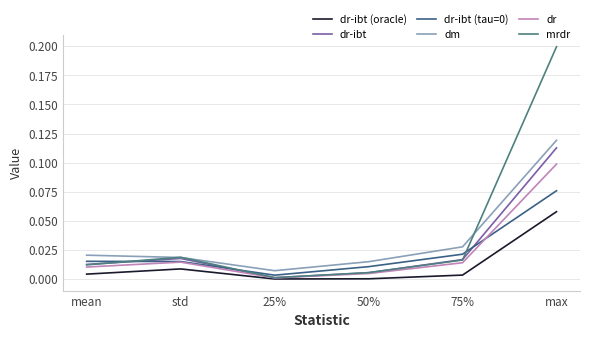

Which series has the largest total across all categories?

mrdr